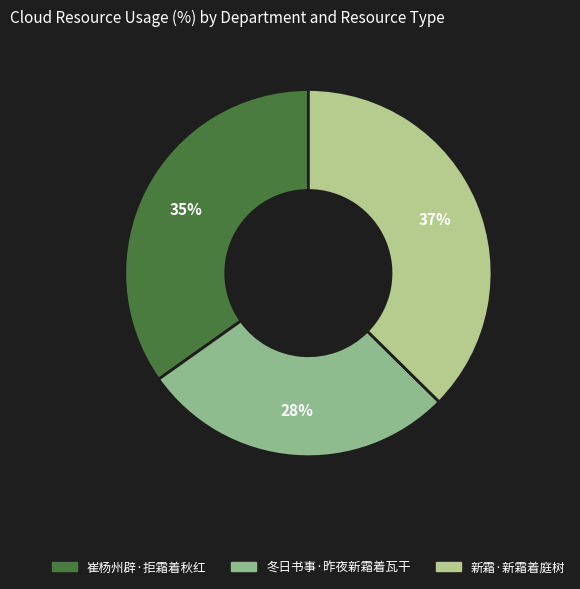

To the nearest percent, what is the average slice percentage?

33%